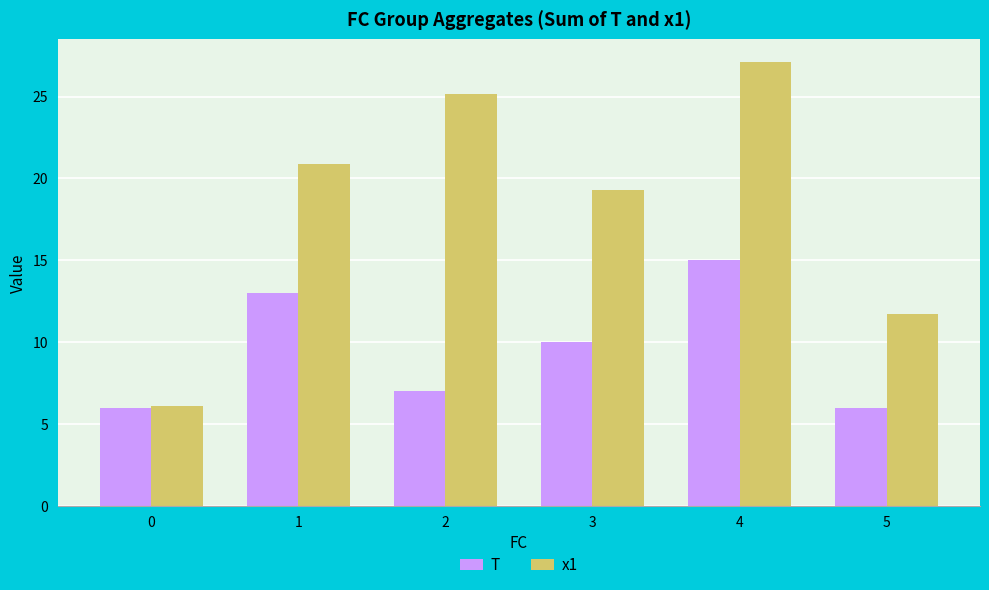

What is the spread (max minus min) of values at 1?

7.9